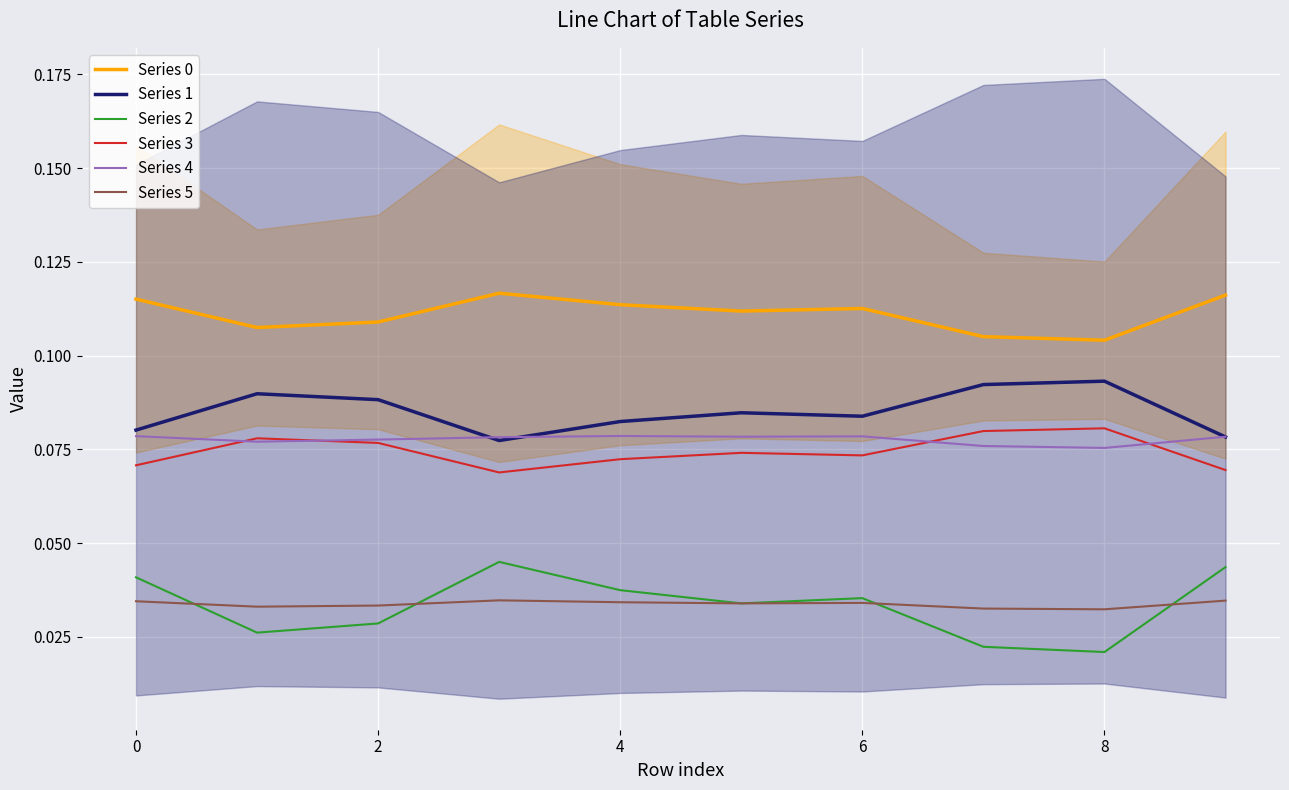

Count the number of data series in this chart.

6